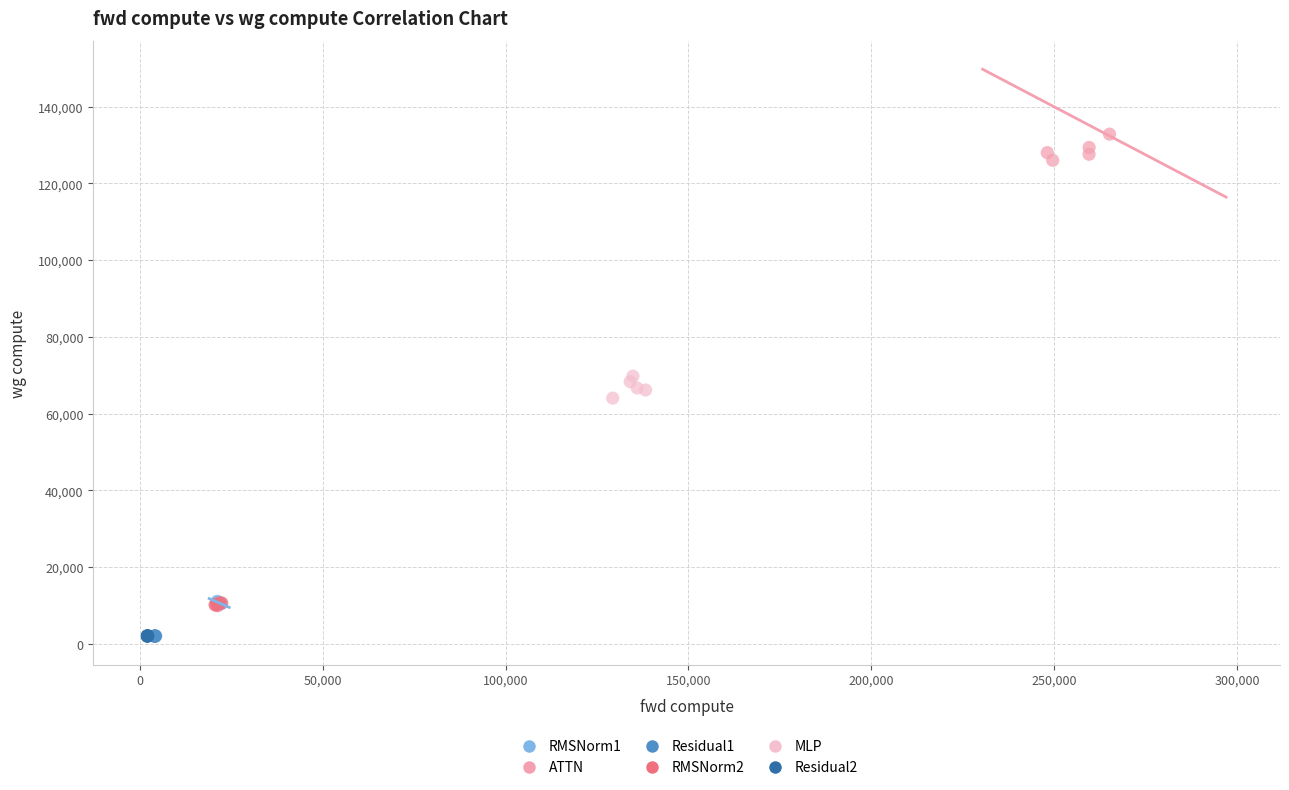

Which series contains the highest Y value?

ATTN